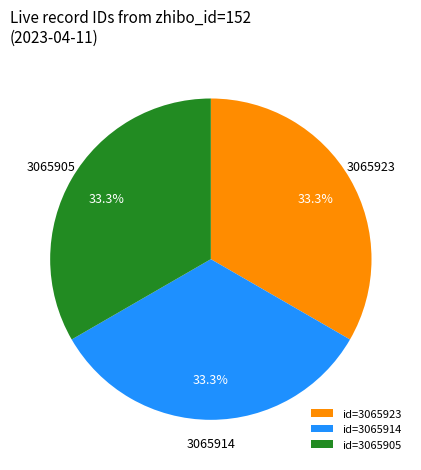

How many segments does this pie chart have?

3